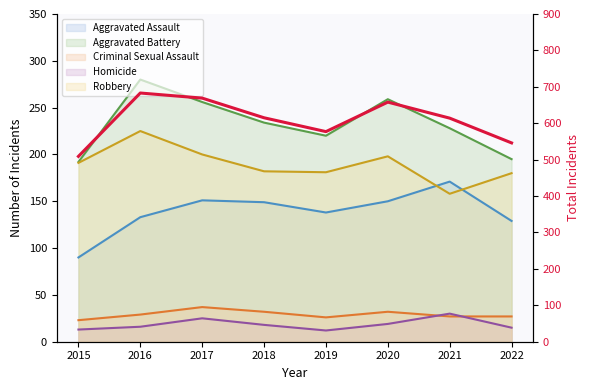

Reading left to right, what are all the values shown in this chart?

509	683	669	615	577	658	614	546